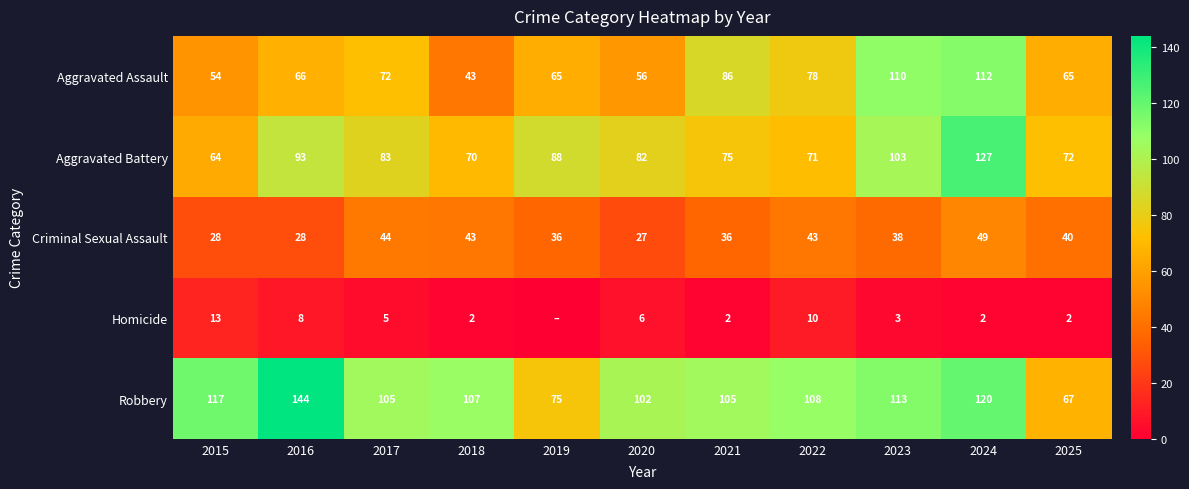

The Criminal Sexual Assault series shows 43 at 2018. True or false?

True